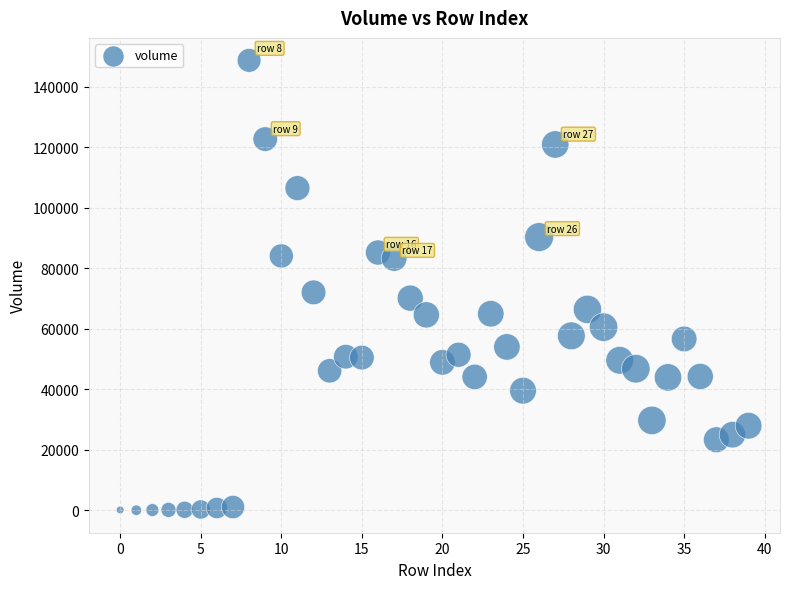

What Y value in the scatter plot is closest to 74372?

72042